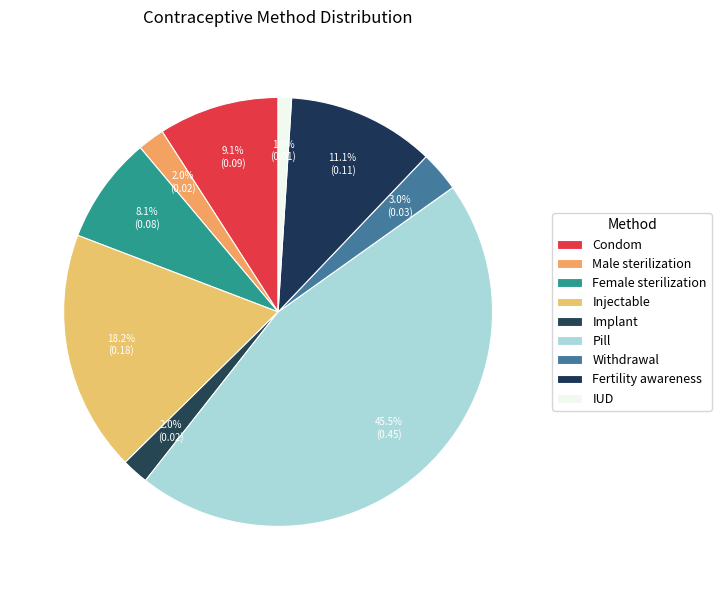

Count the number of slices in the pie.

9